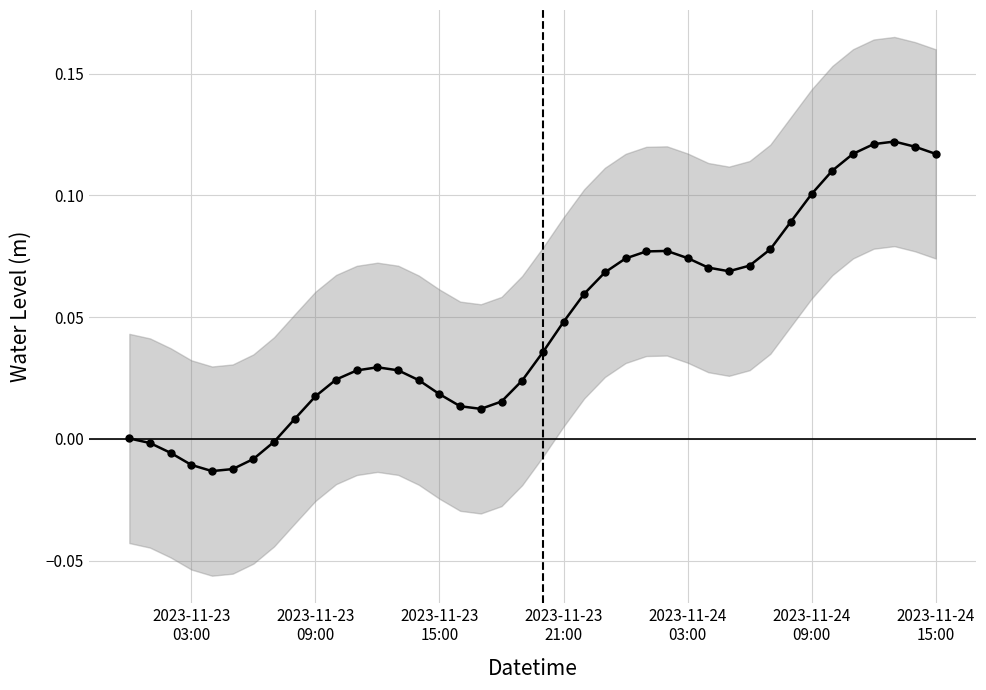

Reading left to right, list all the values displayed in this chart.

0.0	-0.0	-0.0	-0.0	-0.0	-0.0	-0.0	-0.0	0.0	0.0	0.0	0.0	0.0	0.0	0.0	0.0	0.0	0.0	0.0	0.0	0.0	0.0	0.1	0.1	0.1	0.1	0.1	0.1	0.1	0.1	0.1	0.1	0.1	0.1	0.1	0.1	0.1	0.1	0.1	0.1